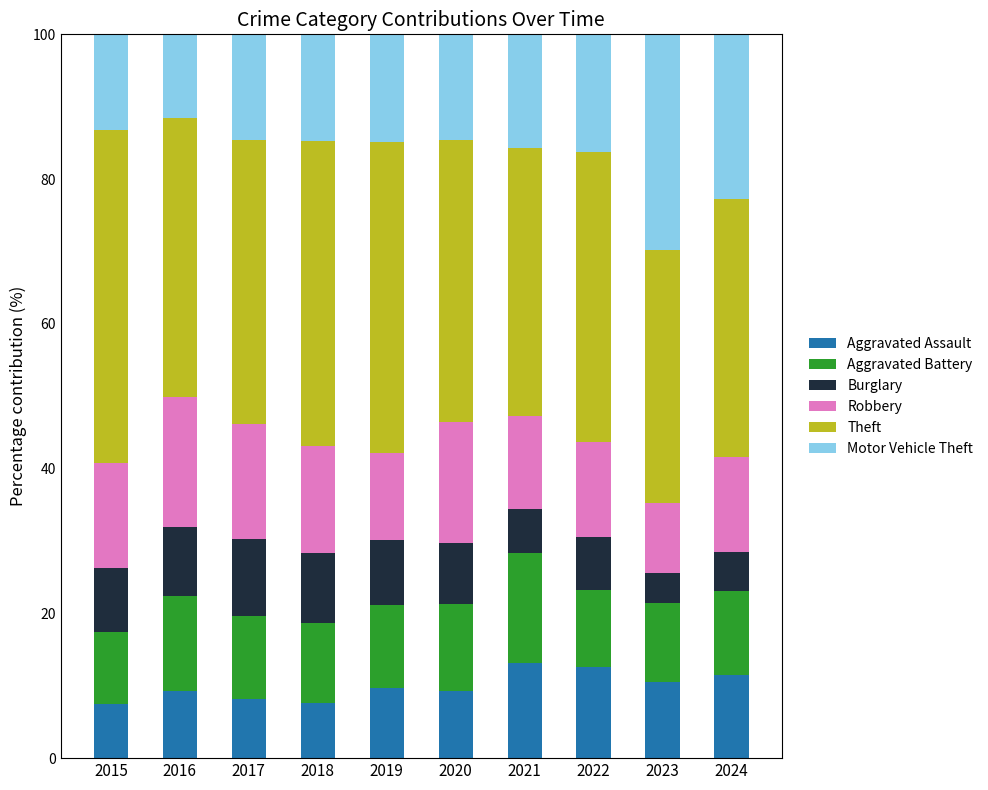

What is the sum of the Aggravated Assault values at 2021 and 2016?

22.4